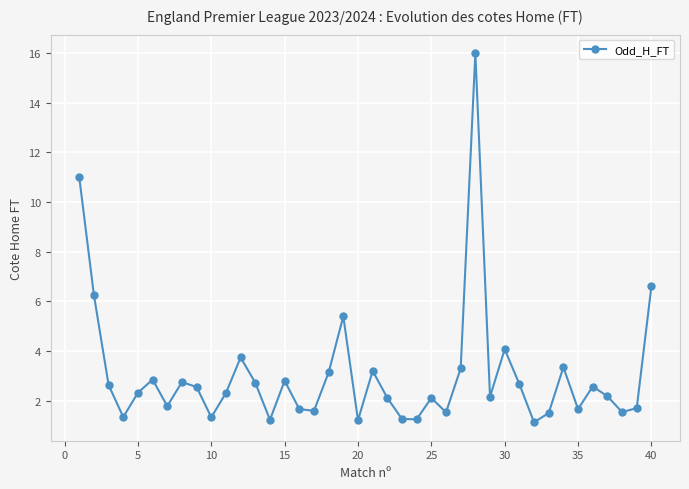

What is the value of the 16th point from the left?

1.7